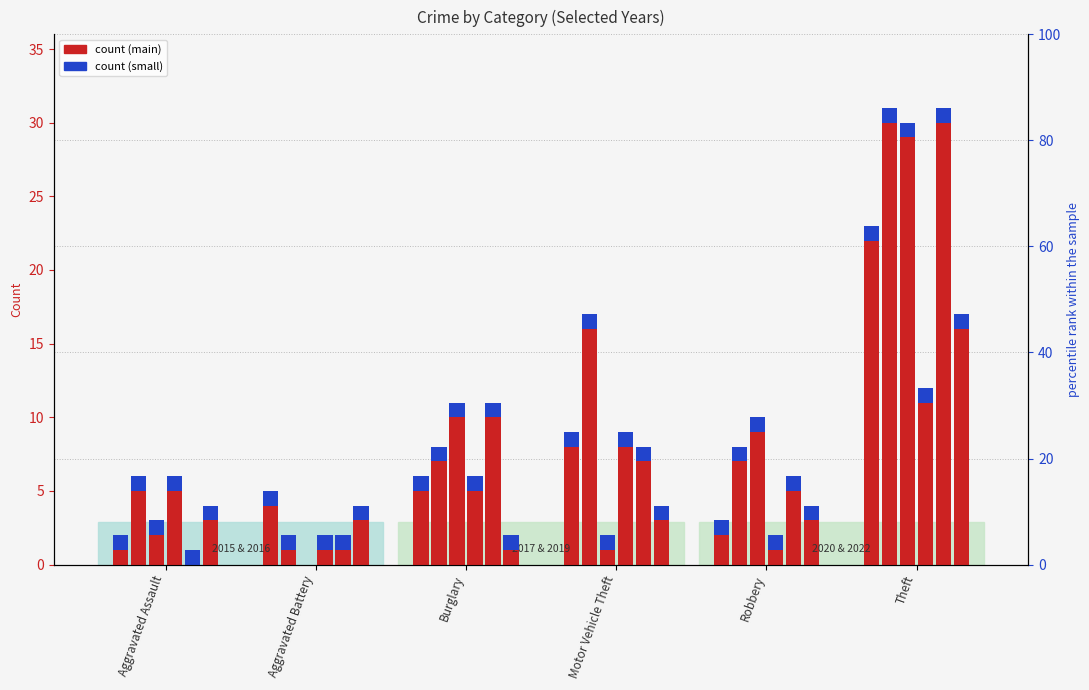

The 2019 series shows 9 at Robbery. True or false?

True